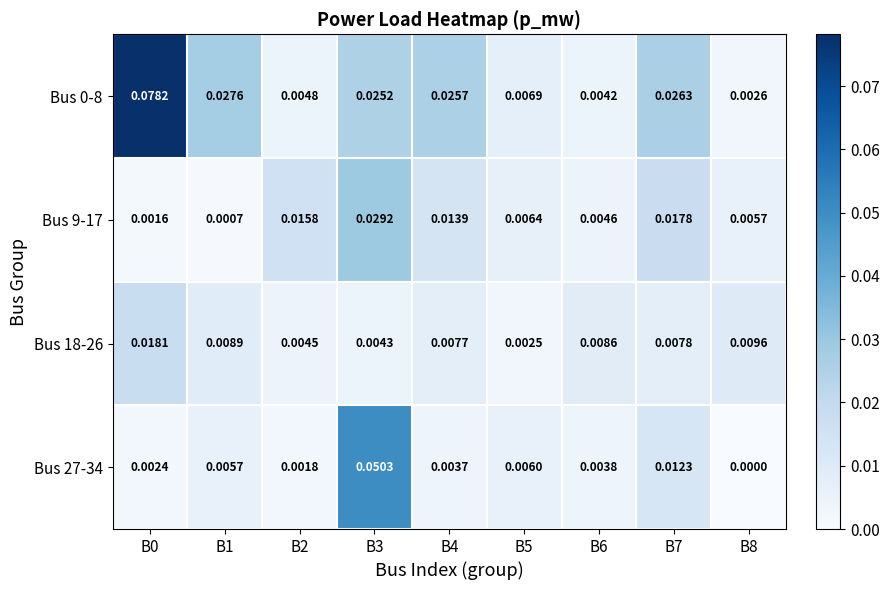

Is the value of Bus 27-34 at B3 greater than the value of Bus 0-8 at B8?

Yes